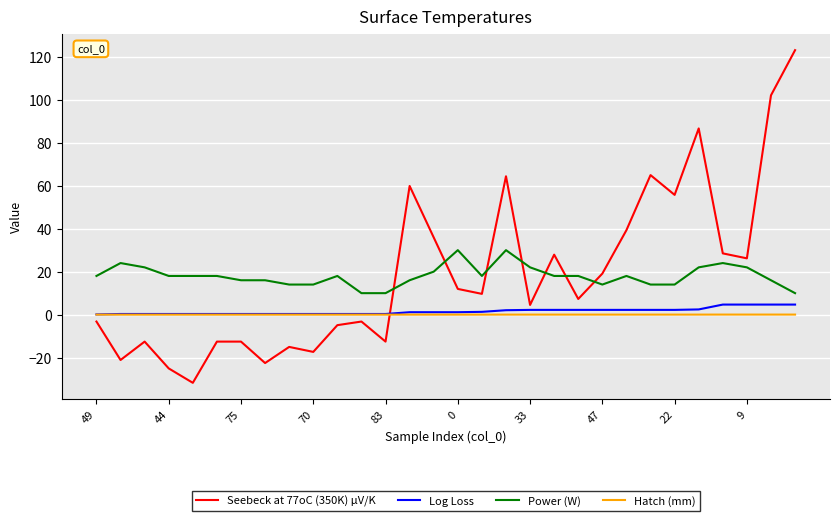

What is the greatest value displayed?

123.0